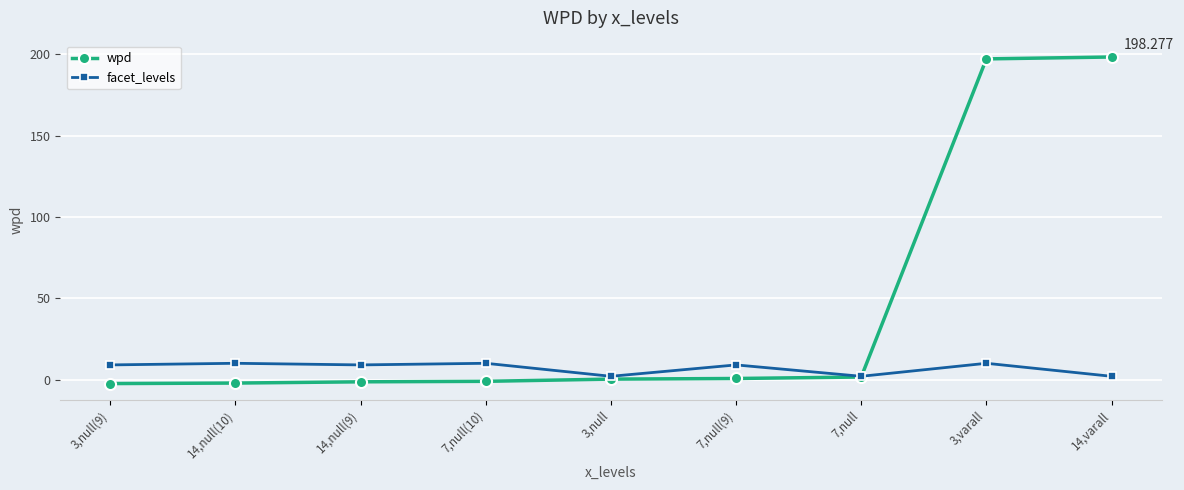

What is the value of the wpd point at the 2nd from the left?

-2.2